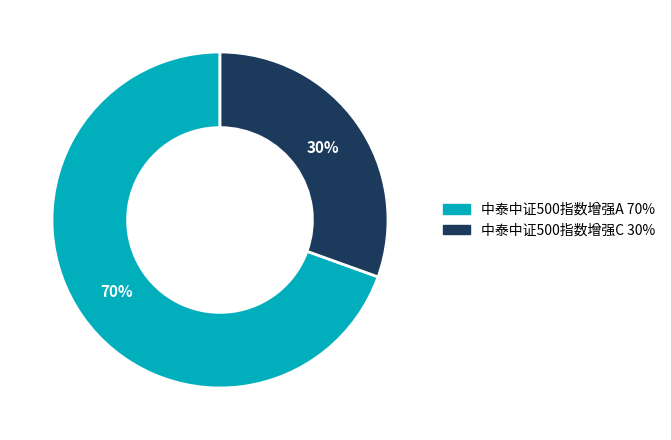

Do 中泰中证500指数增强C and 中泰中证500指数增强A together represent more than half of the pie?

Yes